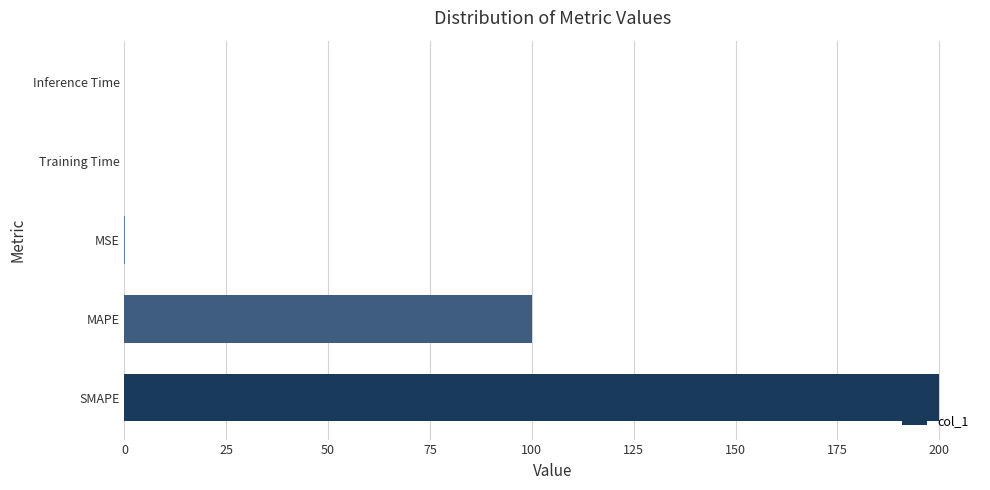

Are the bars horizontal?

Yes